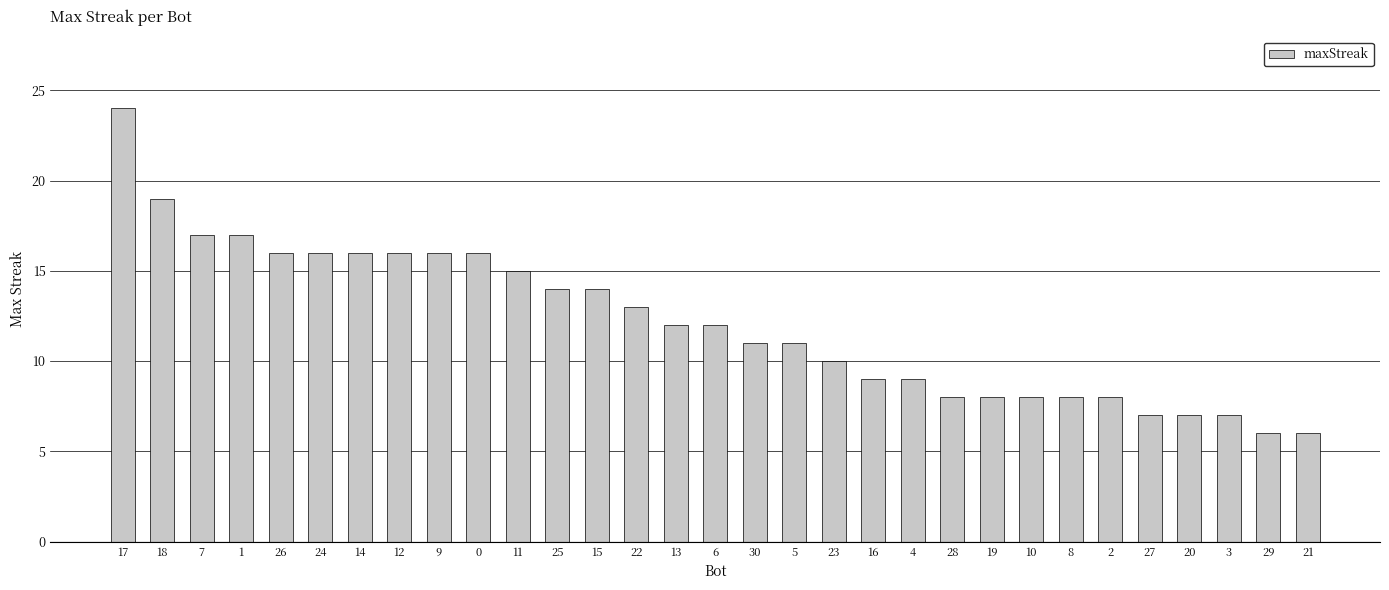

How many bars are there in total?

31